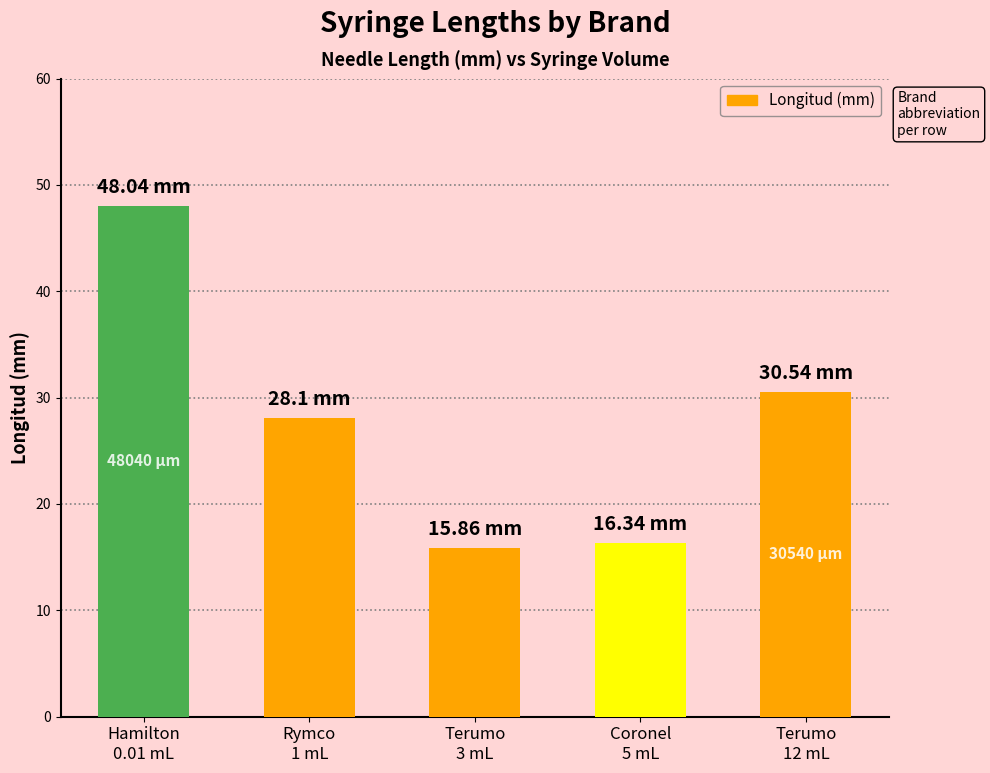

The value at Hamilton
0.01 mL is 48.0. True or false?

True